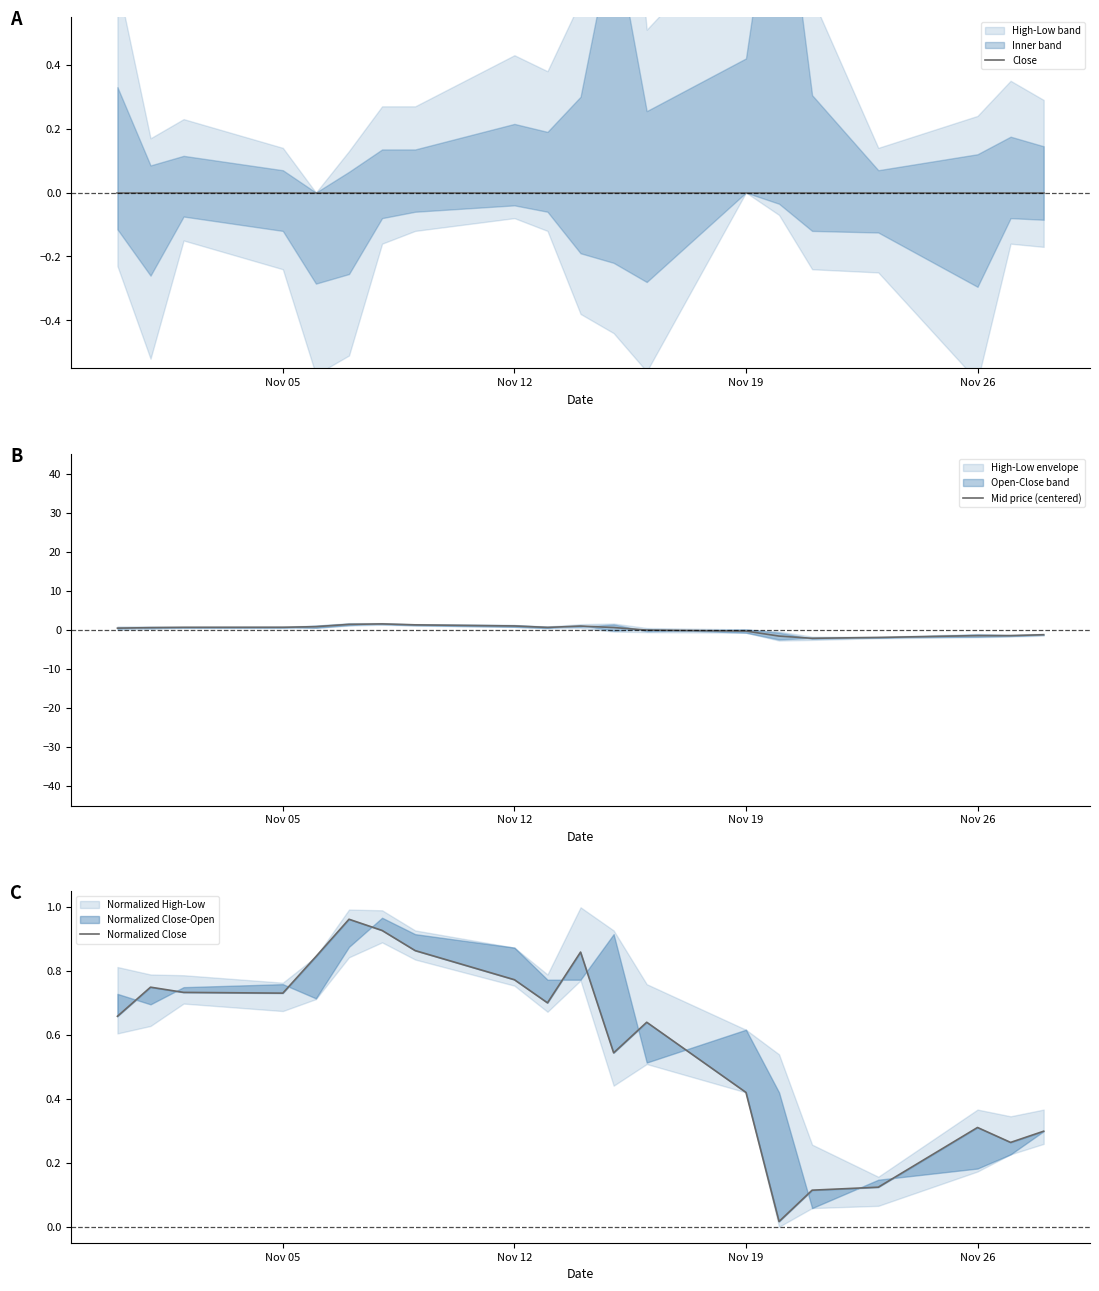

True or false: Close and Normalized Close cross at least once.

False